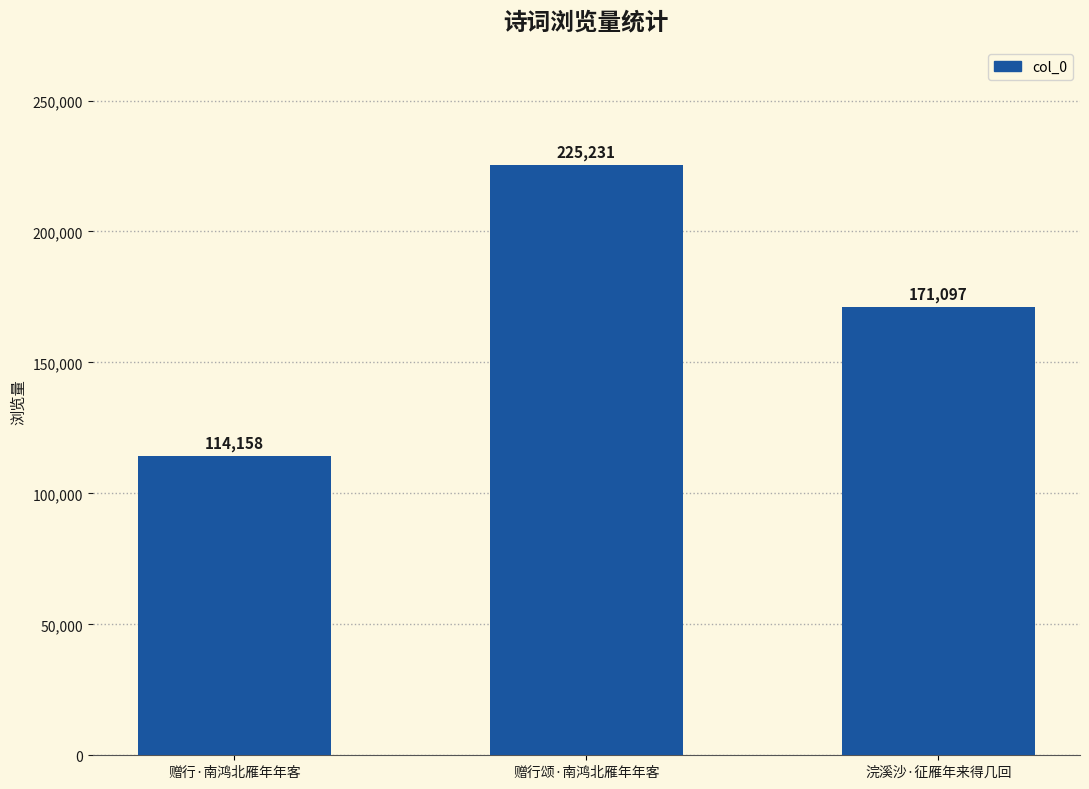

What is the label of the 3rd bar from the right?

赠行·南鸿北雁年年客